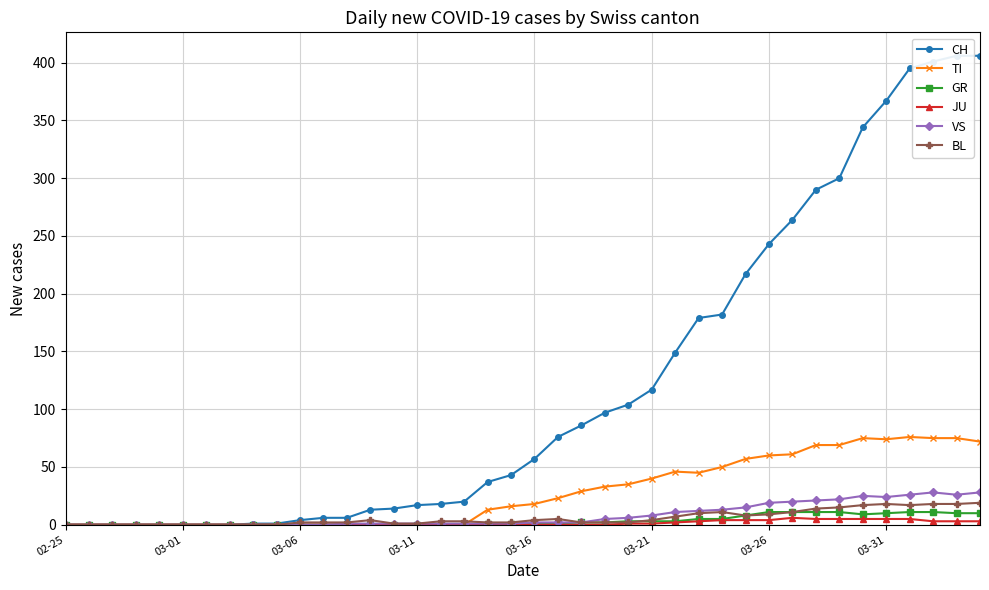

True or false: GR has a value of 0 at 03-11.

True